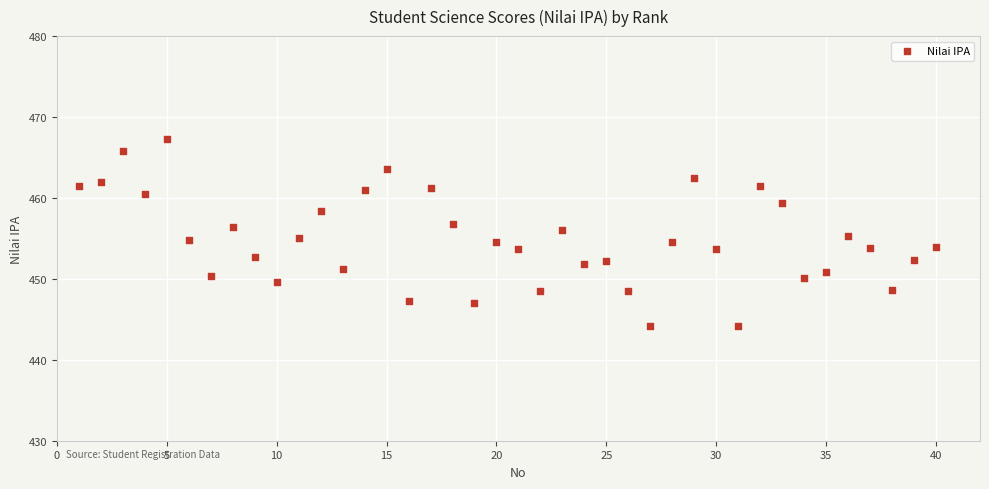

What is the range of Y values (max minus min)?

23.1